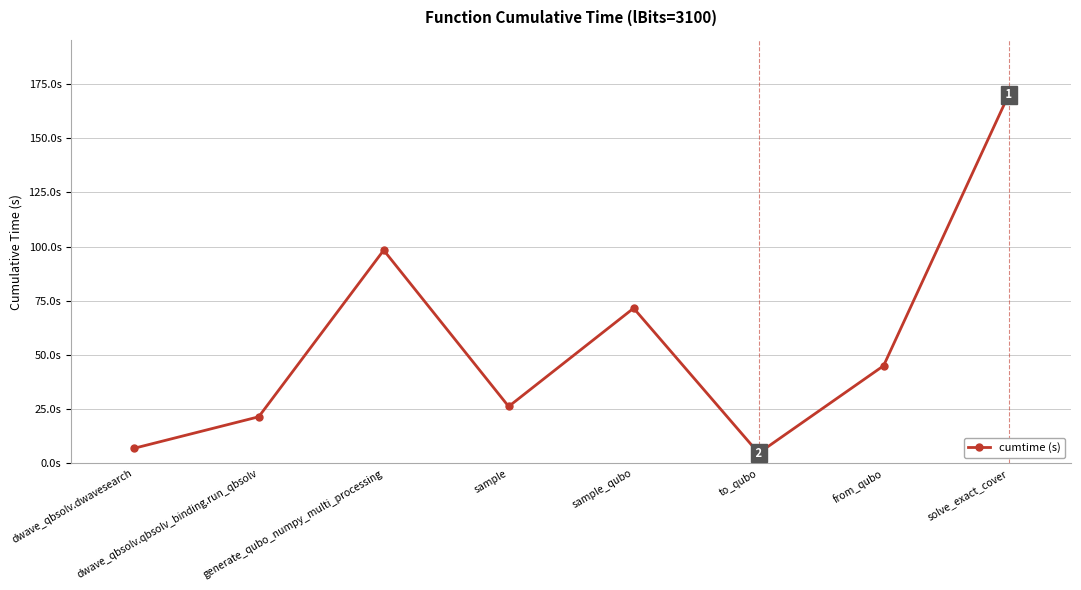

What is the ratio of the value at generate_qubo_numpy_multi_processing to the value at dwave_qbsolv.dwavesearch?

14.2